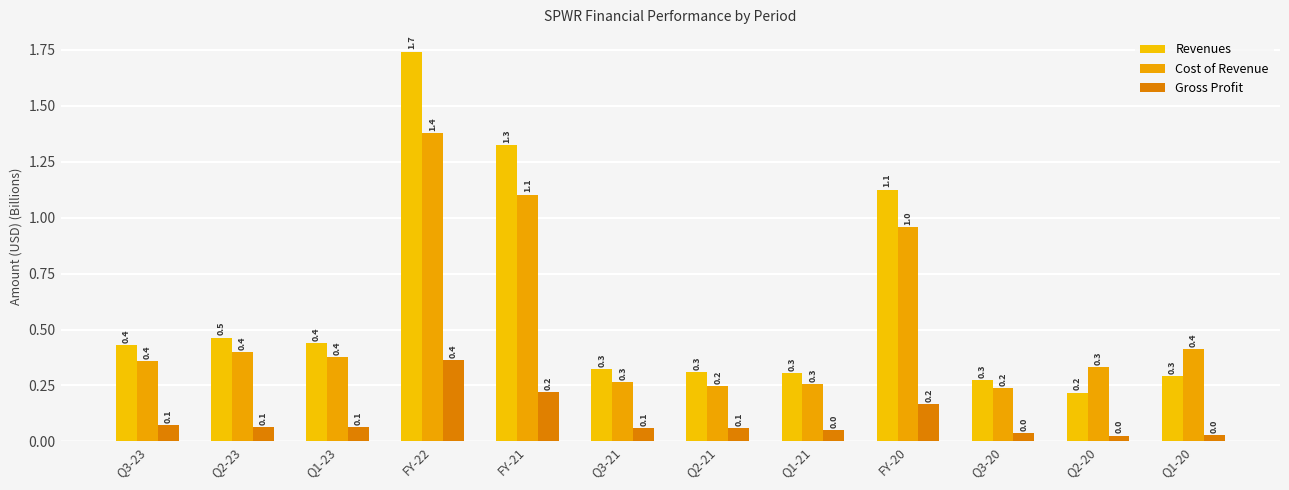

Does the chart contain stacked bars?

No